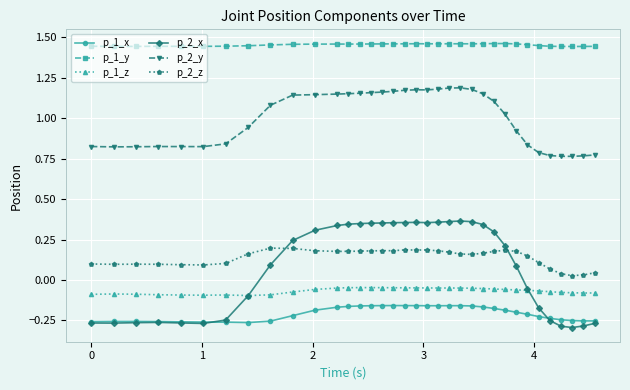

True or false: p_1_y and p_2_y intersect in this chart.

False